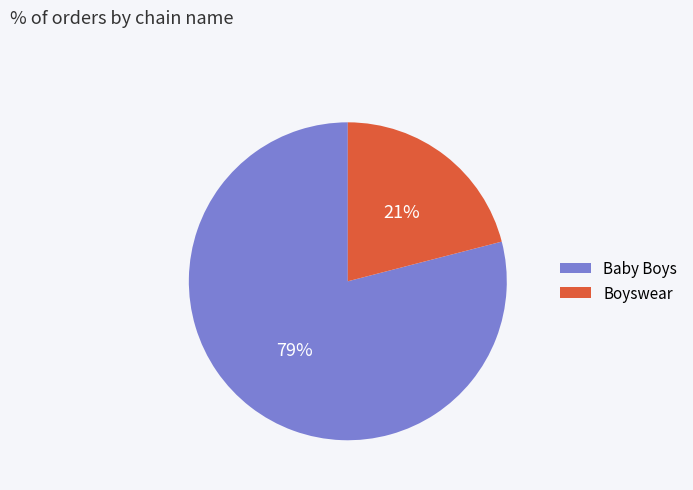

To the nearest percent, what is the combined percentage of Boyswear and Baby Boys?

100%